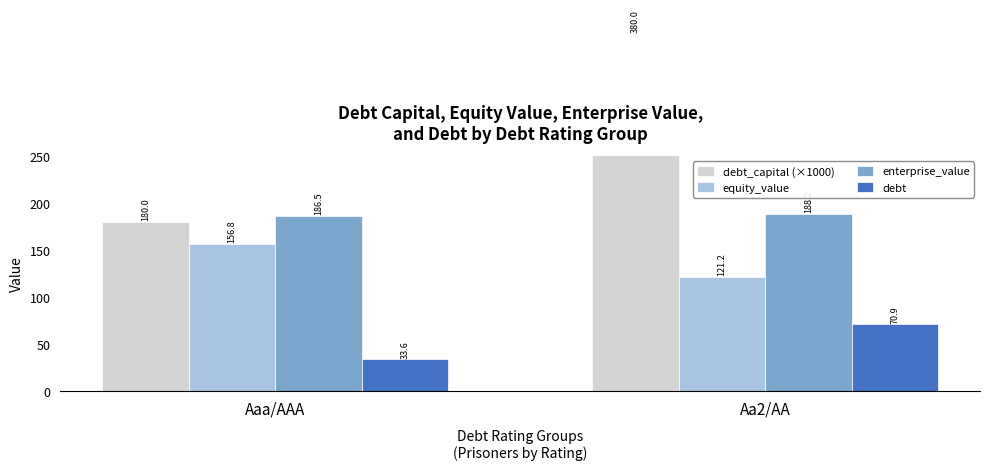

What is the average value of the debt_capital (×1000) series?

280.0